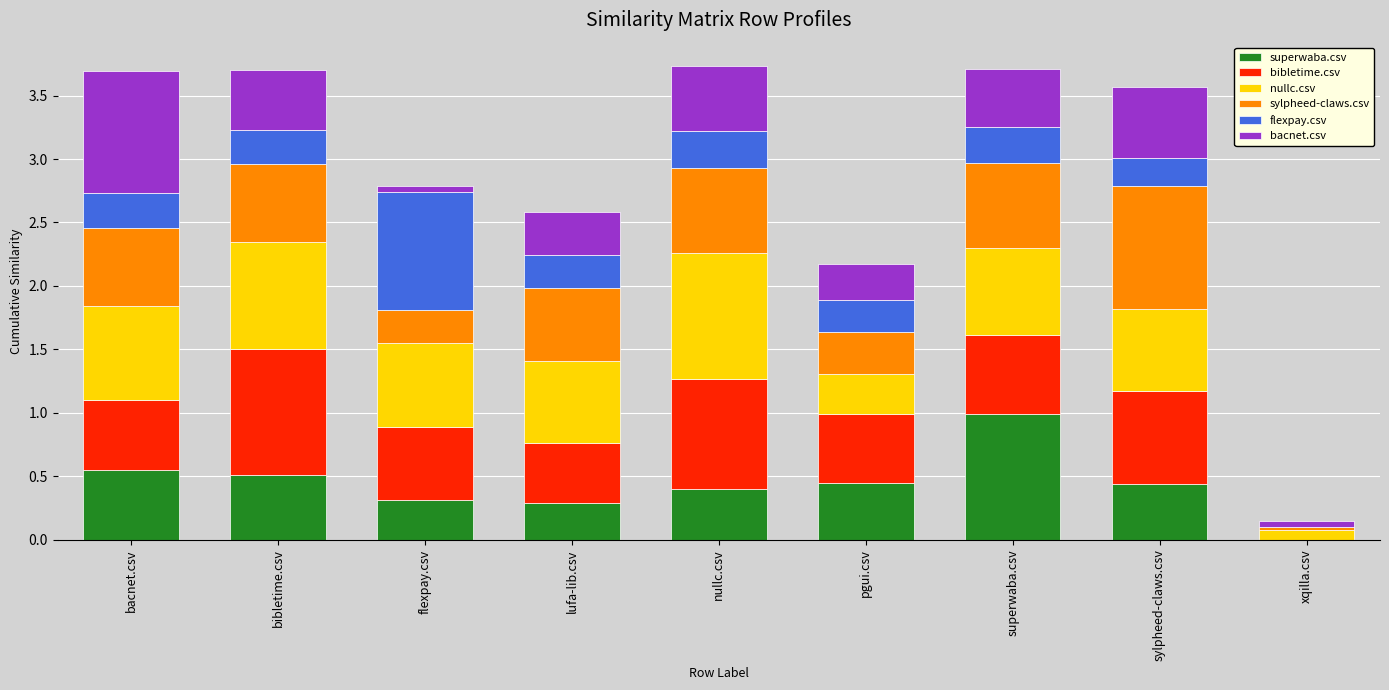

What is the total value across all series at pgui.csv?

2.2